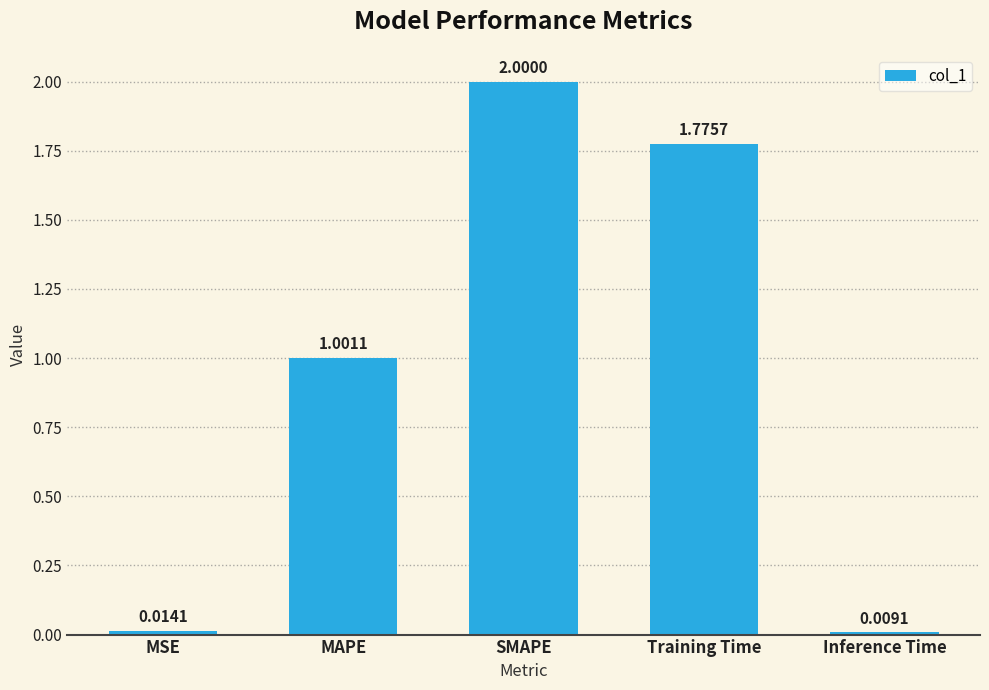

The chart shows a value of 3.1 at Training Time. True or false?

False